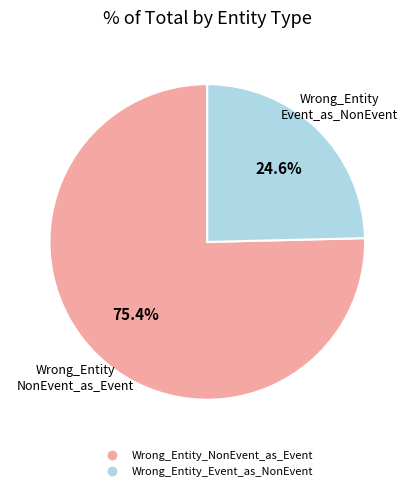

The Wrong_Entity_Event_as_NonEvent slice represents 25% of the pie. True or false?

True